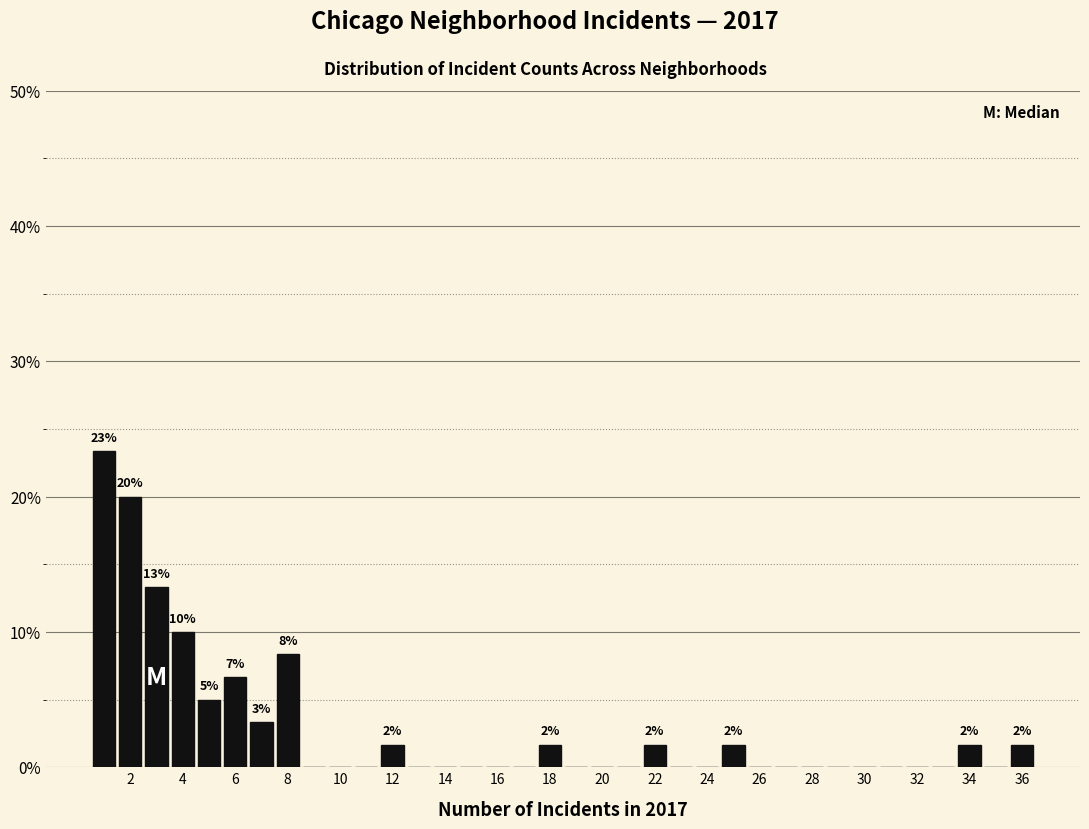

Over which range of the x-axis is the bar tallest?

0.5 to 1.5